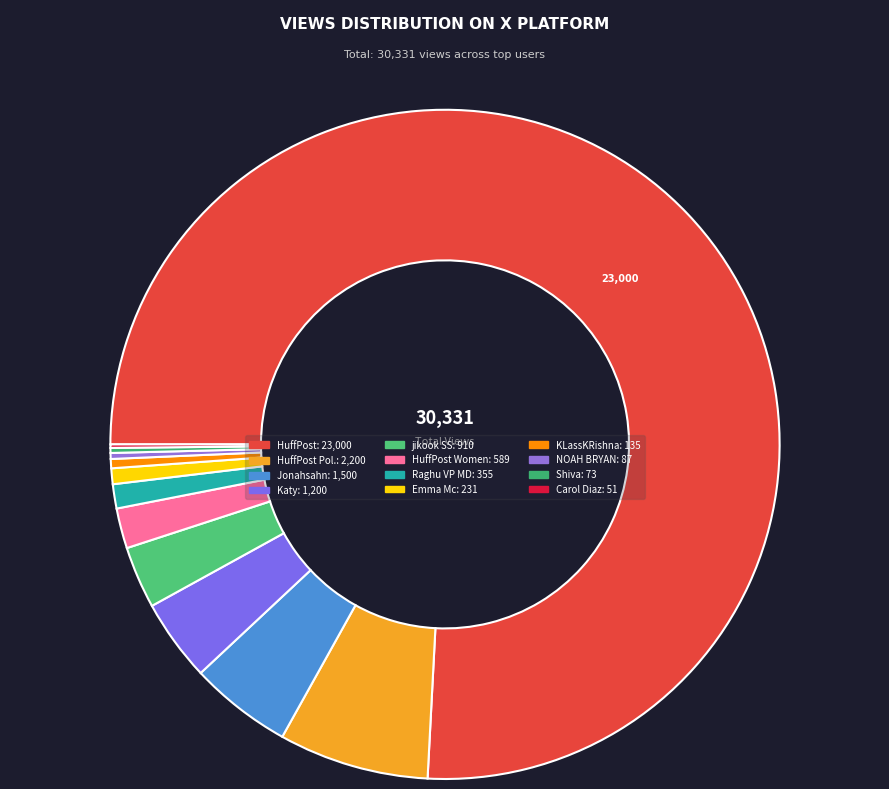

Which category has the smallest portion of the pie?

Carol Diaz